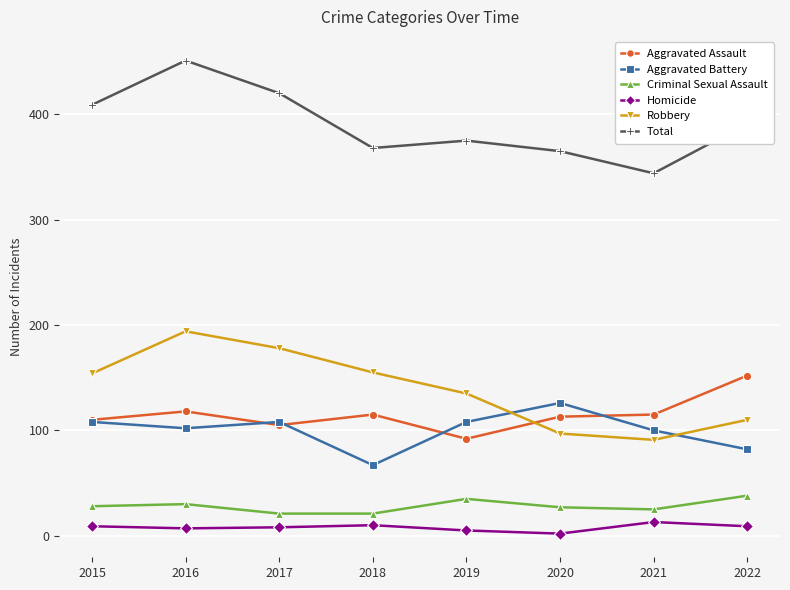

True or false: Criminal Sexual Assault has a value of 36 at 2018.

False